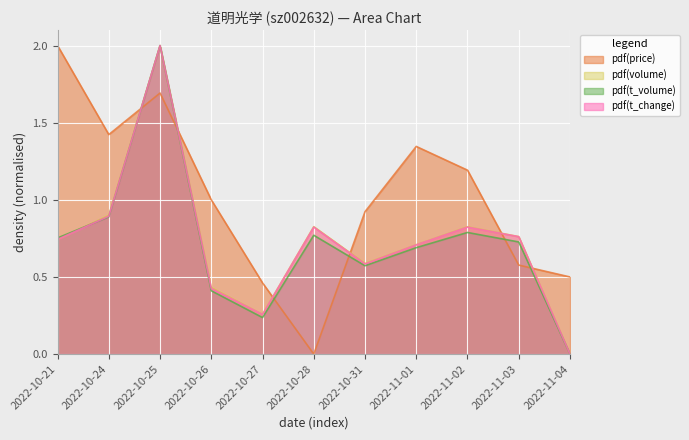

Which series has the largest range (max minus min)?

volume